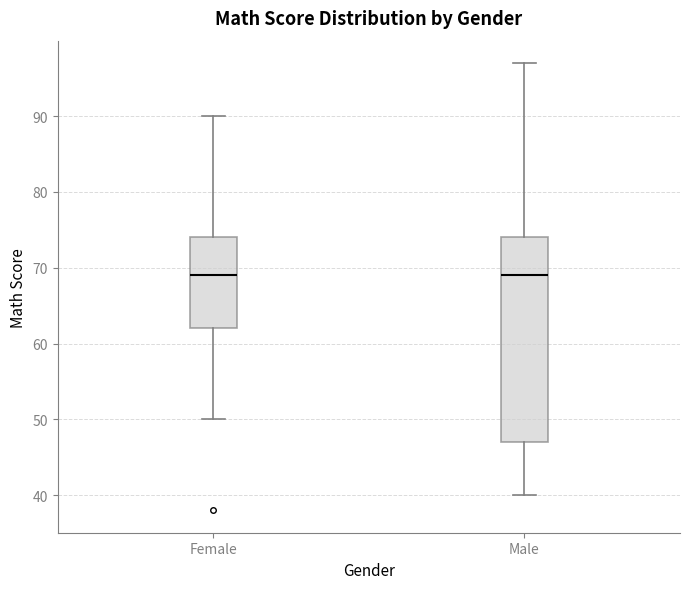

Reading left to right, read every box against the y-axis: the position of its median line, the range the box covers, and the ends of its whiskers. The values are not printed on the chart, so give them approximately, as read against the axis.

Female: median 69, box 62 to 74, whiskers 50 to 90
Male: median 69, box 47 to 74, whiskers 40 to 97